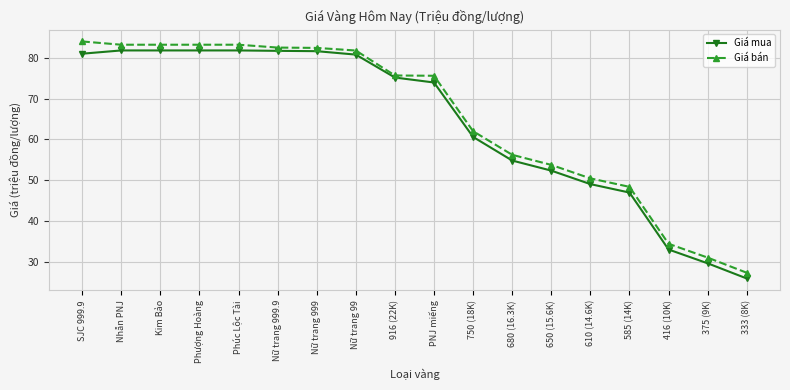

What is the approximate value of Giá bán at Kim Bảo?

83.2